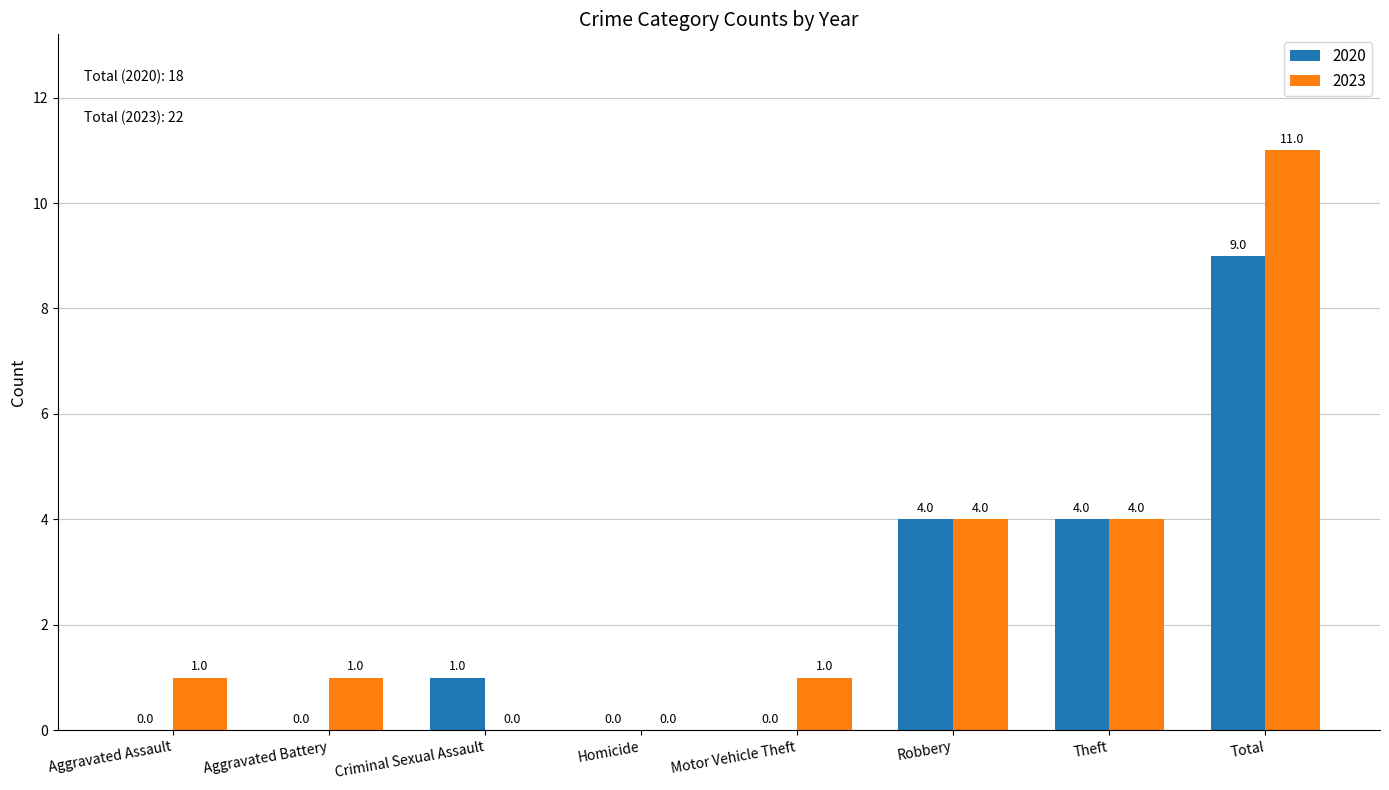

What is the highest value of the 2020 series?

9